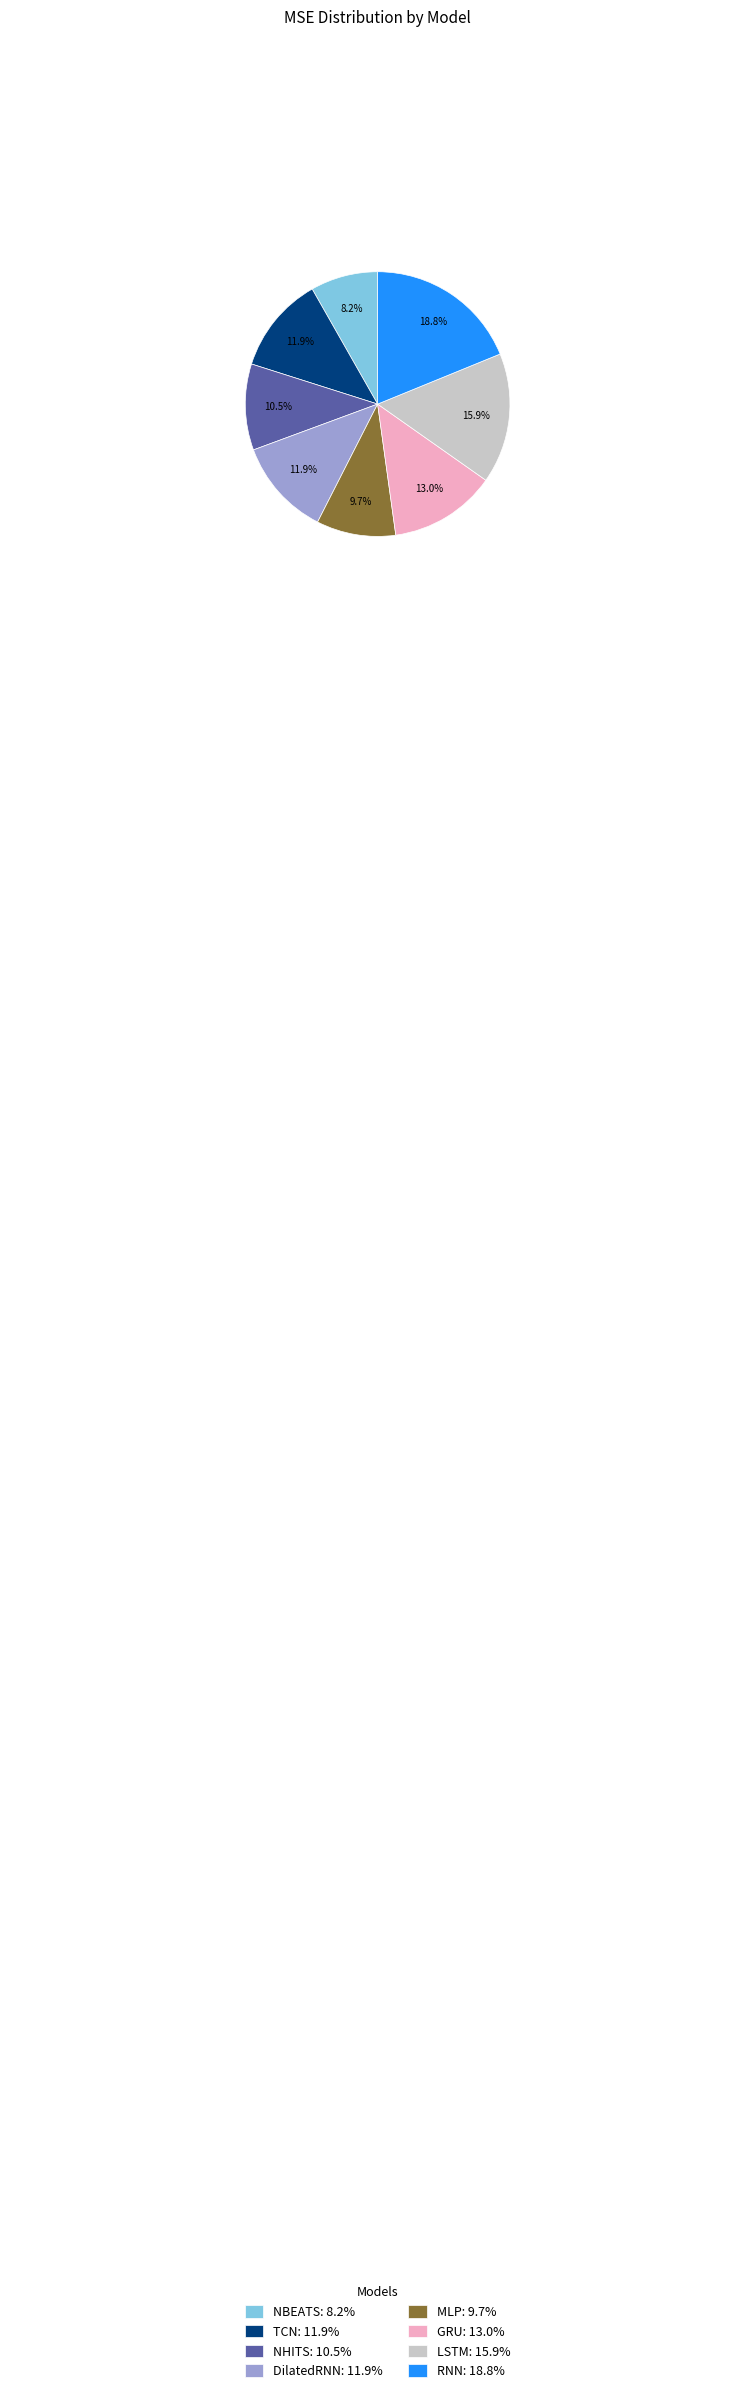

How many slices are in this pie chart?

8